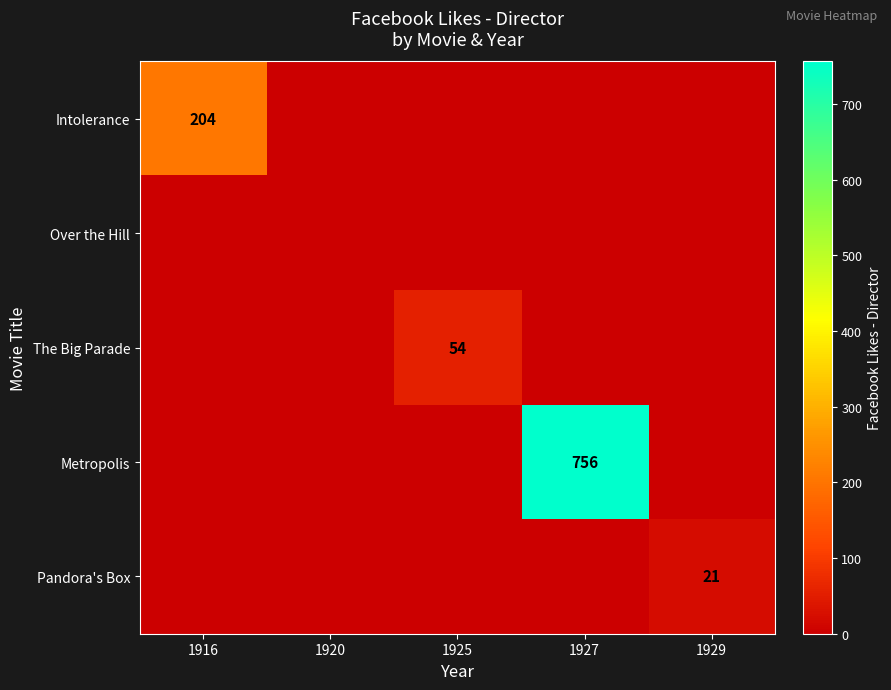

At how many categories does at least one series exceed 76?

2